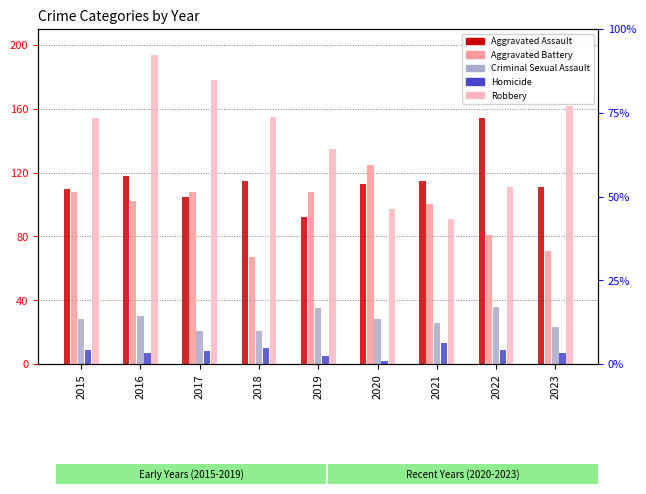

What is the greatest value displayed?

194